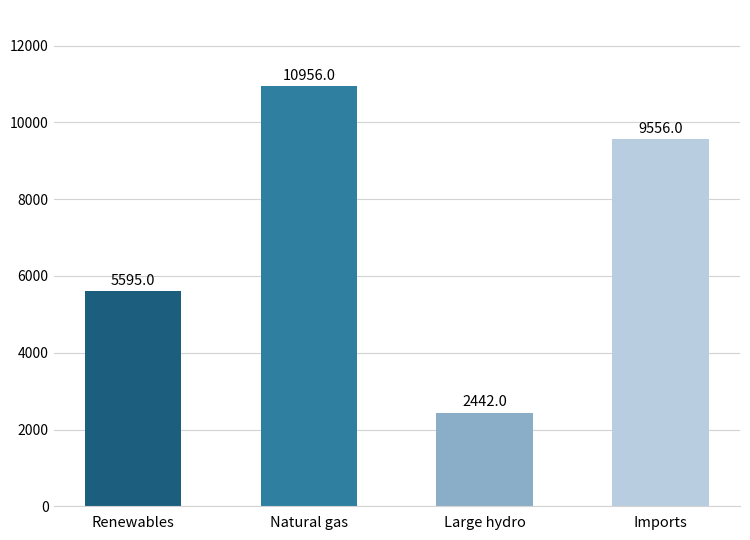

Reading right to left, transcribe all the data shown in this chart.

9556	2442	10956	5595